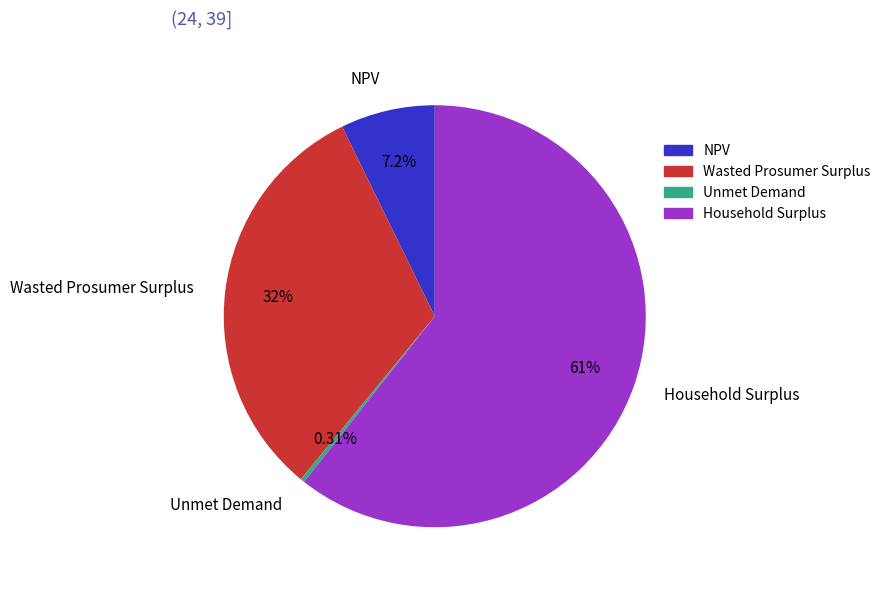

Between Unmet Demand and Household Surplus, which is larger?

Household Surplus